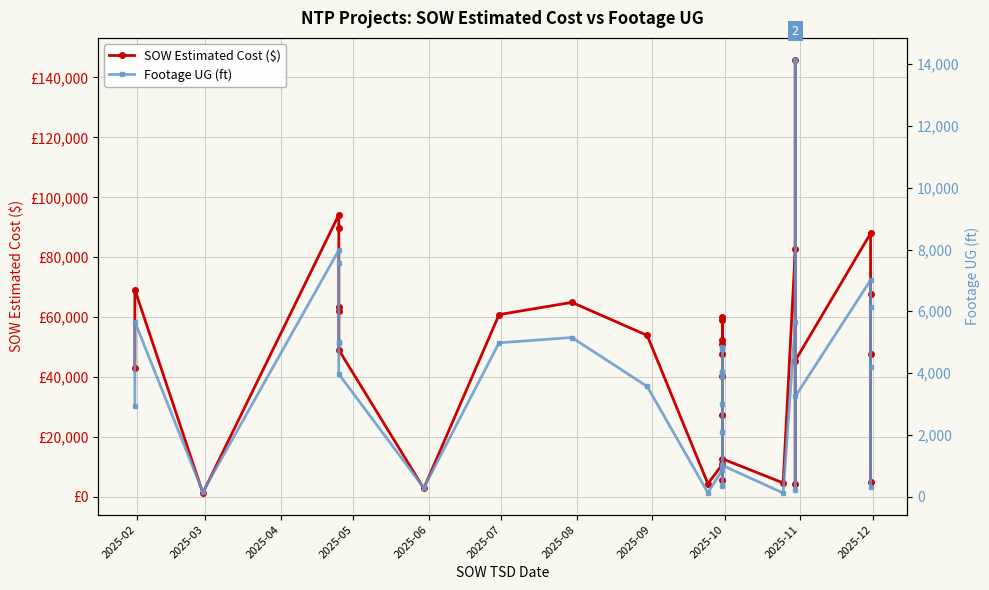

True or false: SOW Estimated Cost ($) and Footage UG (ft) cross at least once.

False